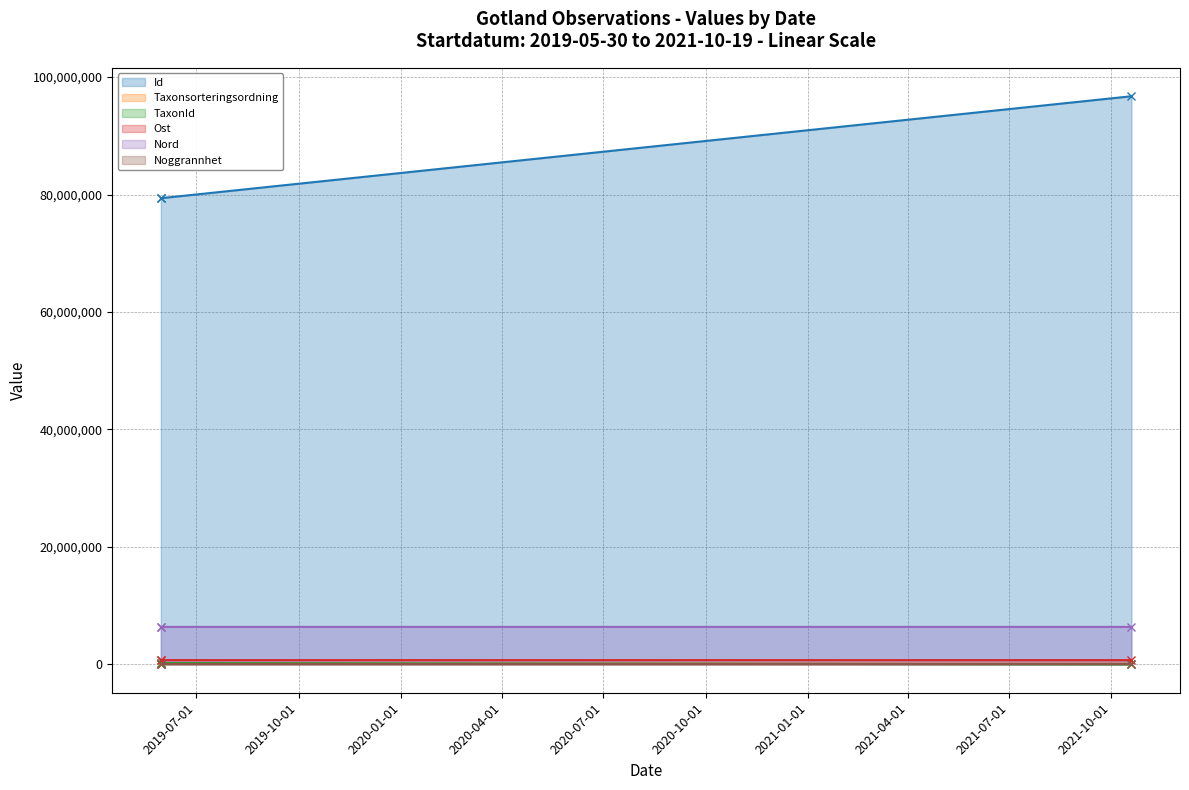

Which label corresponds to the smallest value in the chart?

2021-10-19